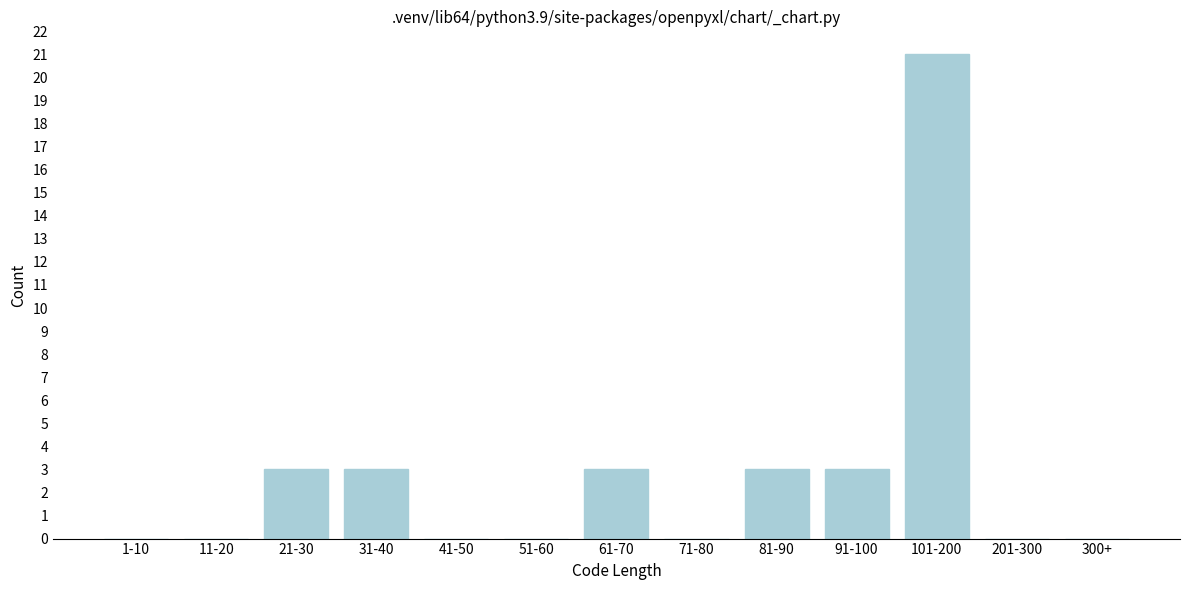

Reading left to right, list all the values displayed in this chart.

1-10=0	11-20=0	21-30=3	31-40=3	41-50=0	51-60=0	61-70=3	71-80=0	81-90=3	91-100=3	101-200=21	201-300=0	300+=0